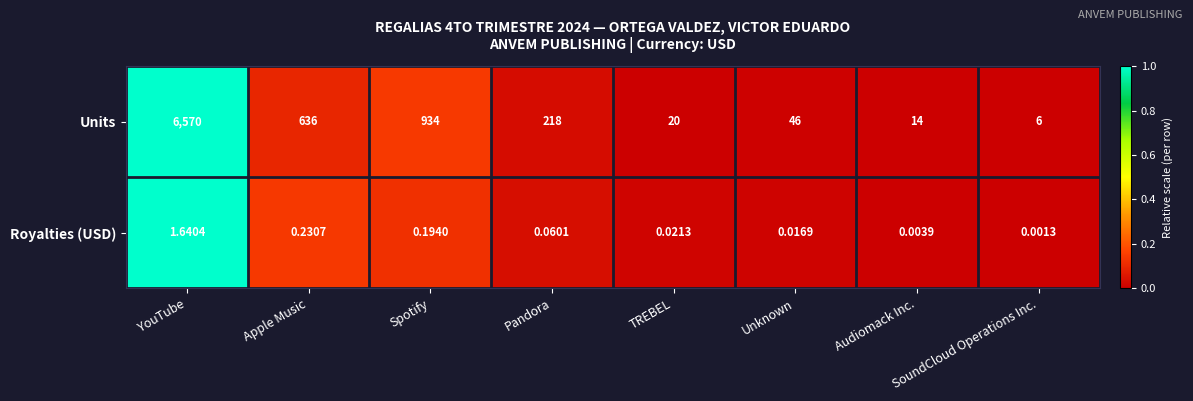

At which category is the sum across all series the highest?

YouTube